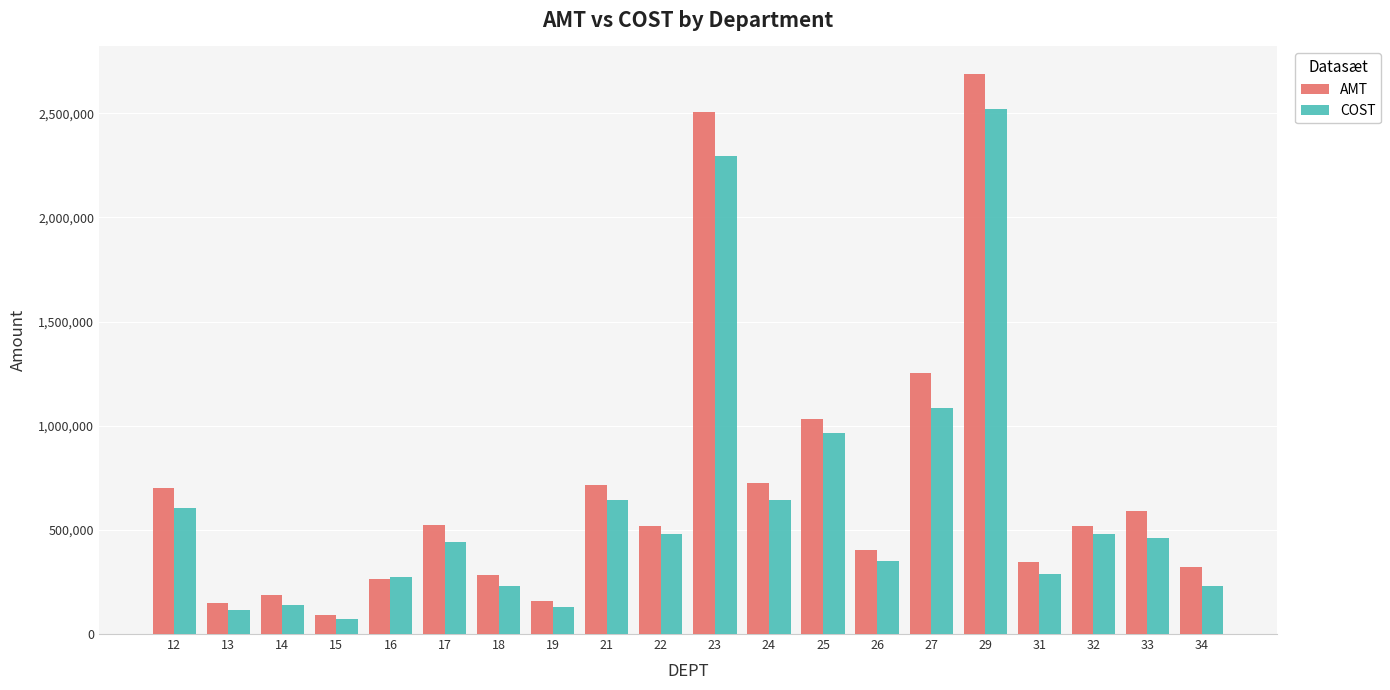

What is the sum of all AMT values?

13982327.8